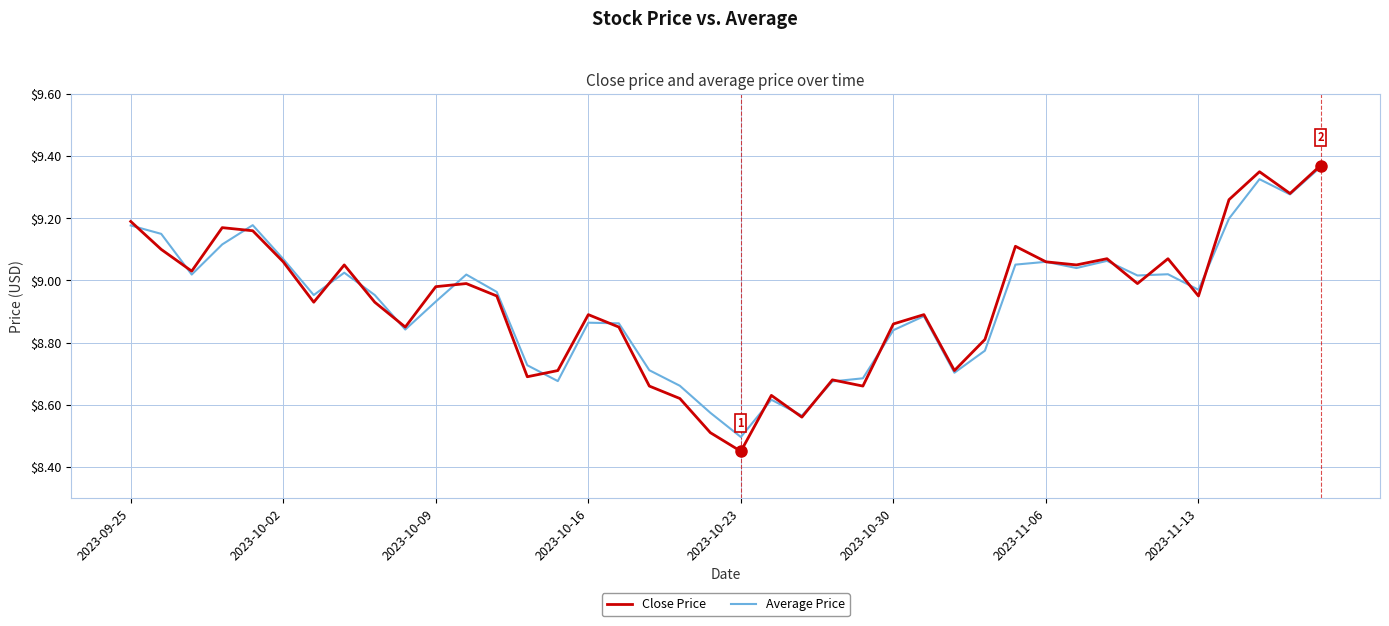

What is the minimum value for Average Price?

8.5